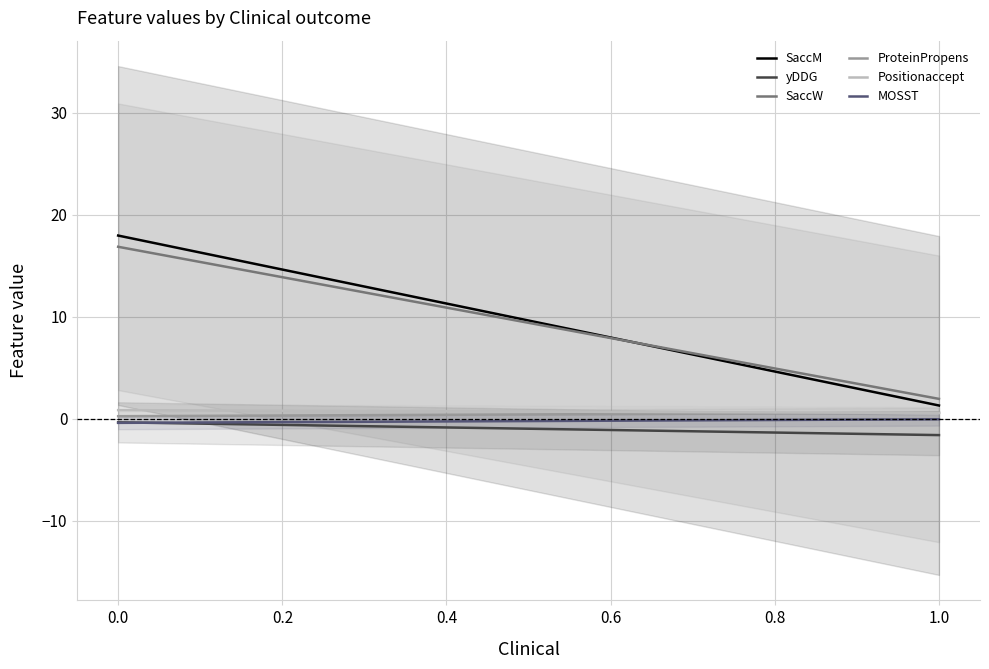

True or false: MOSST and SaccW intersect in this chart.

False